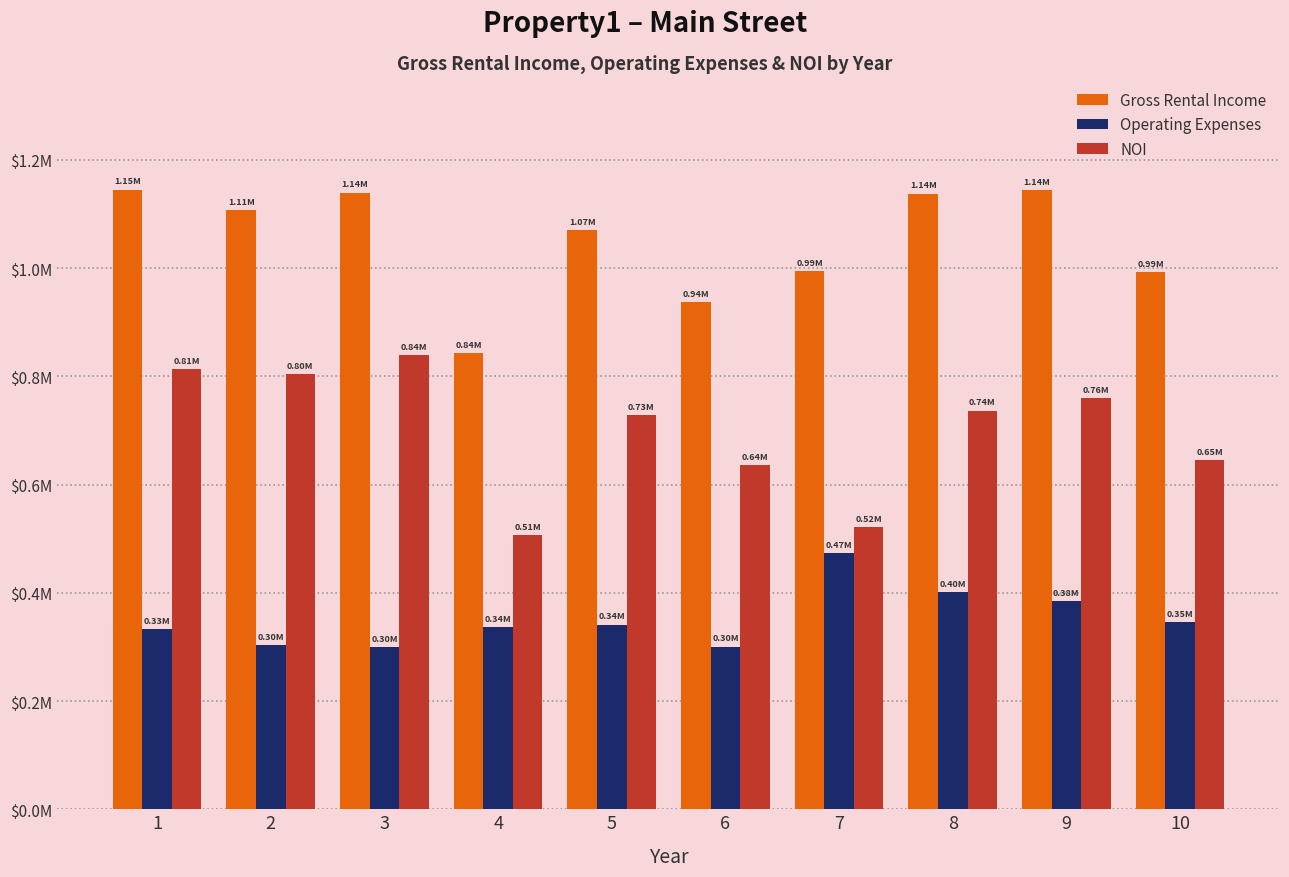

At how many categories does at least one series exceed 513419?

10